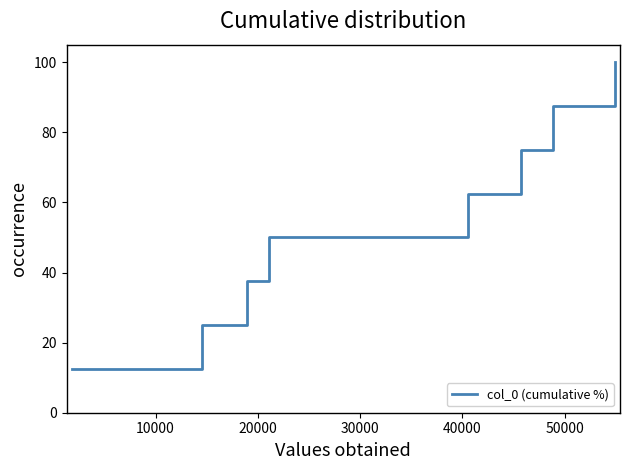

What is the difference between the maximum and second lowest values?

75.0